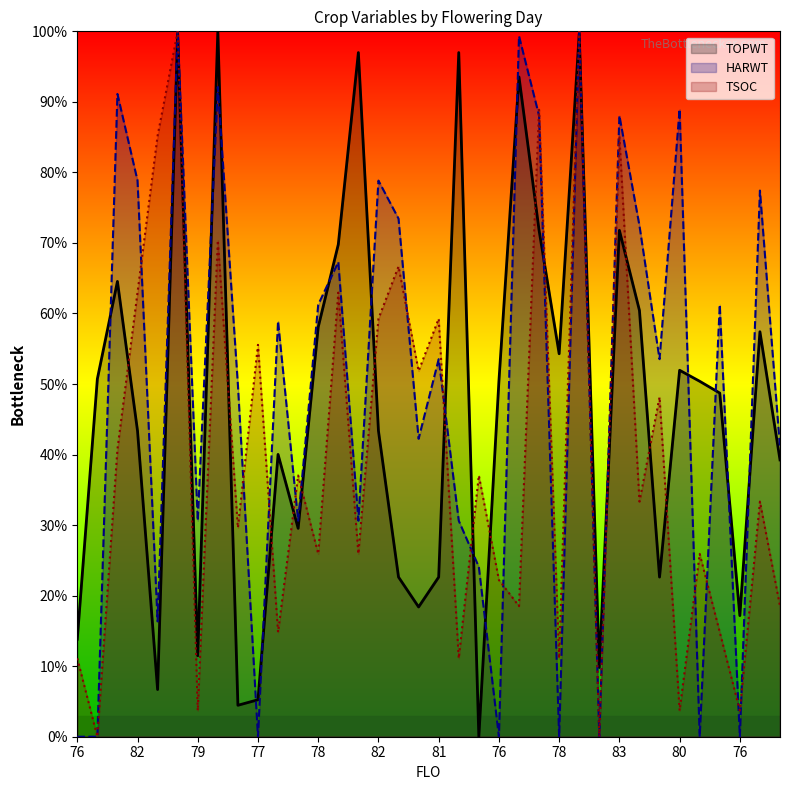

At which category is the sum across all series the highest?

84